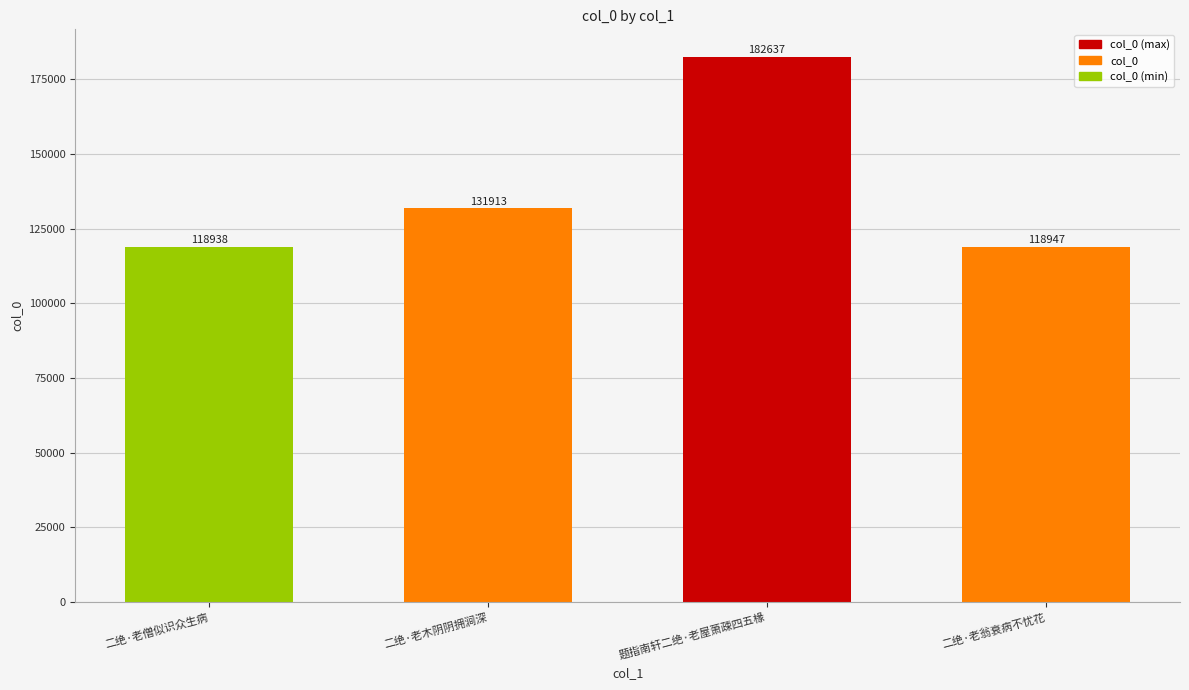

What is the difference between the maximum and minimum values?

63699